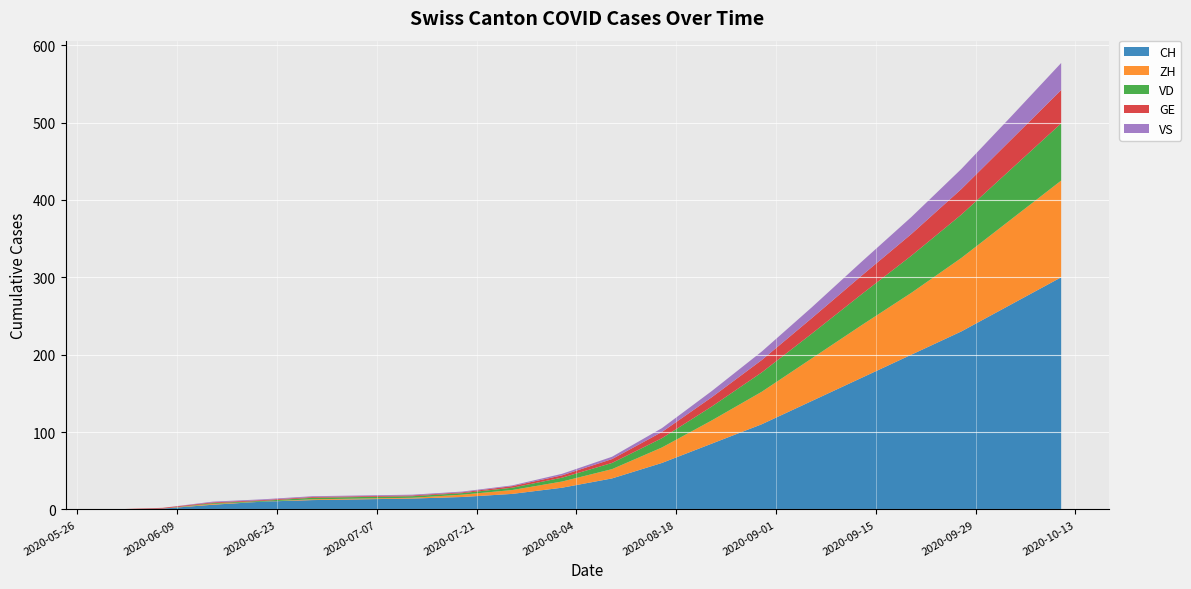

True or false: VS and CH cross at least once.

False